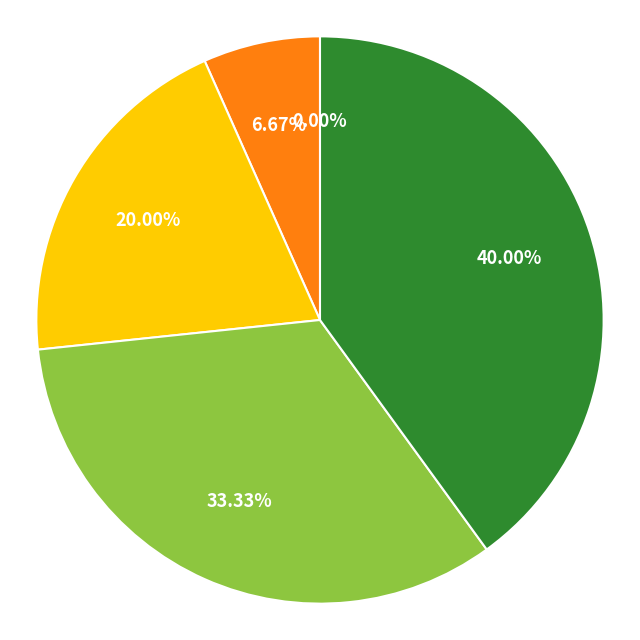

How many slices are in this pie chart?

5